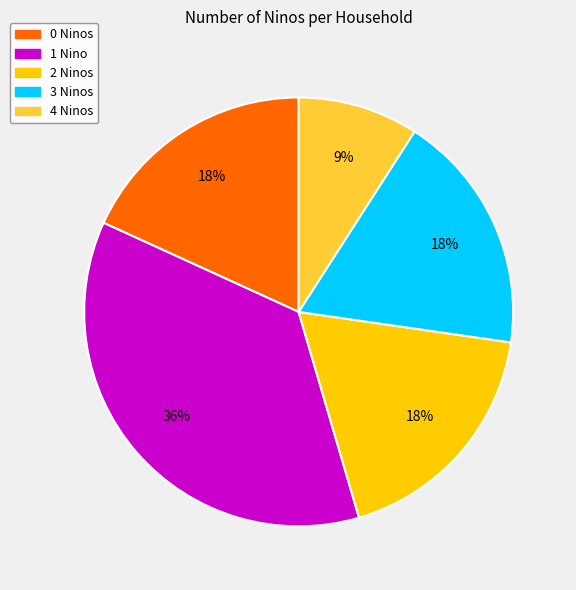

Is there any slice that represents more than half of the pie?

No